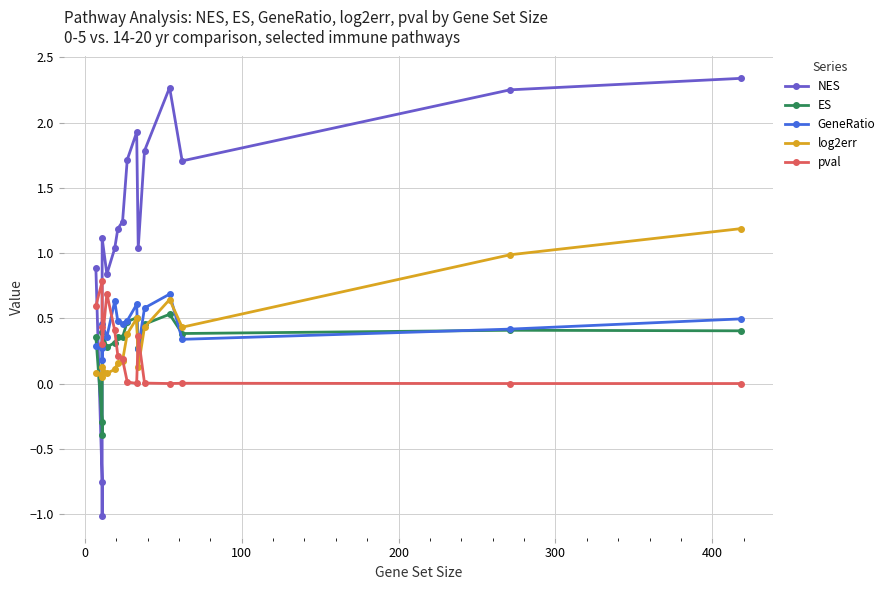

How many intersections are there between NES and pval?

2